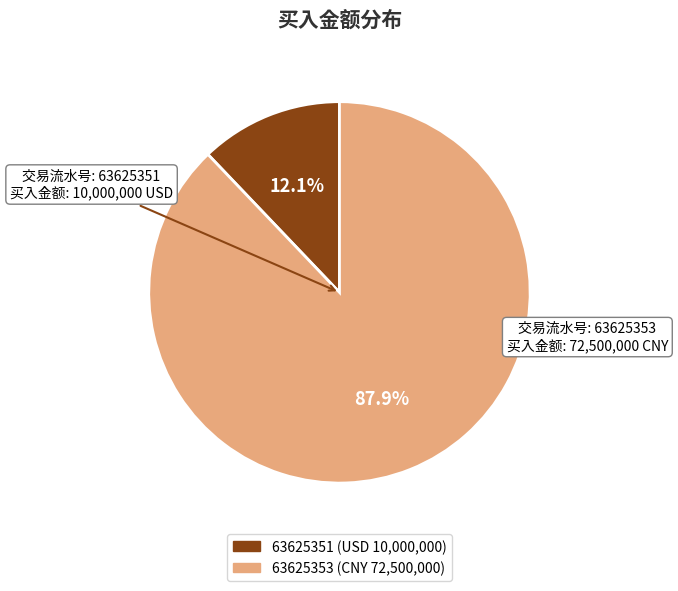

How many slices are in this pie chart?

2